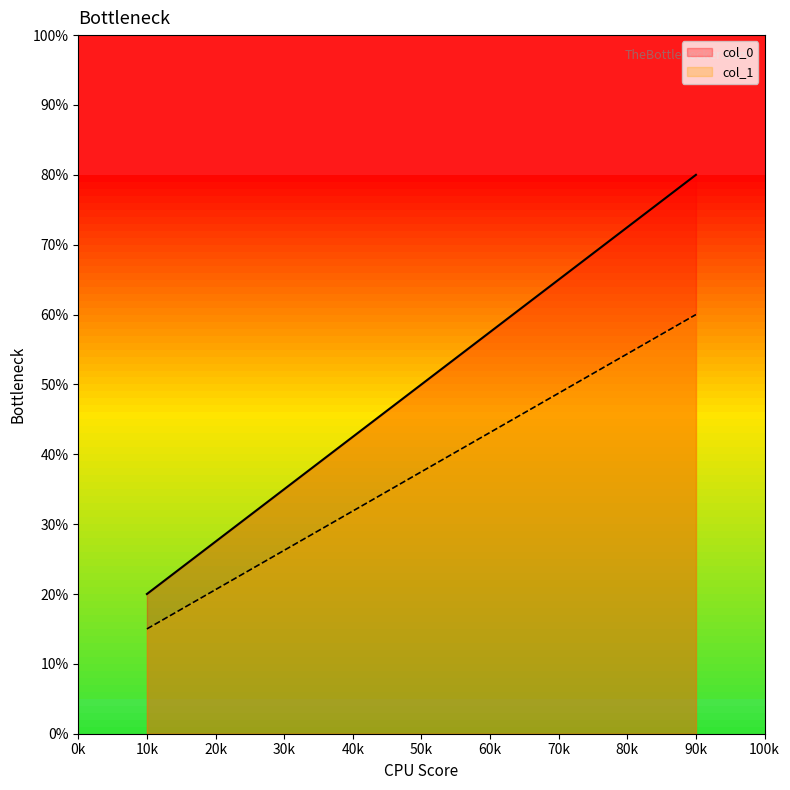

What is the sum of all col_1 values?

150